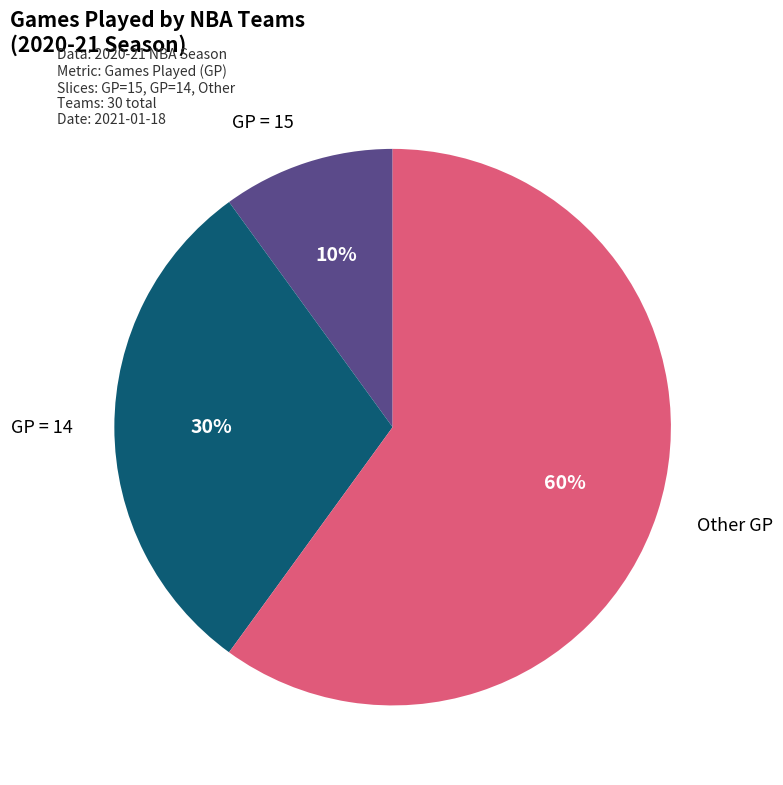

To the nearest percent, what is the difference between the largest and smallest slice percentages?

50%